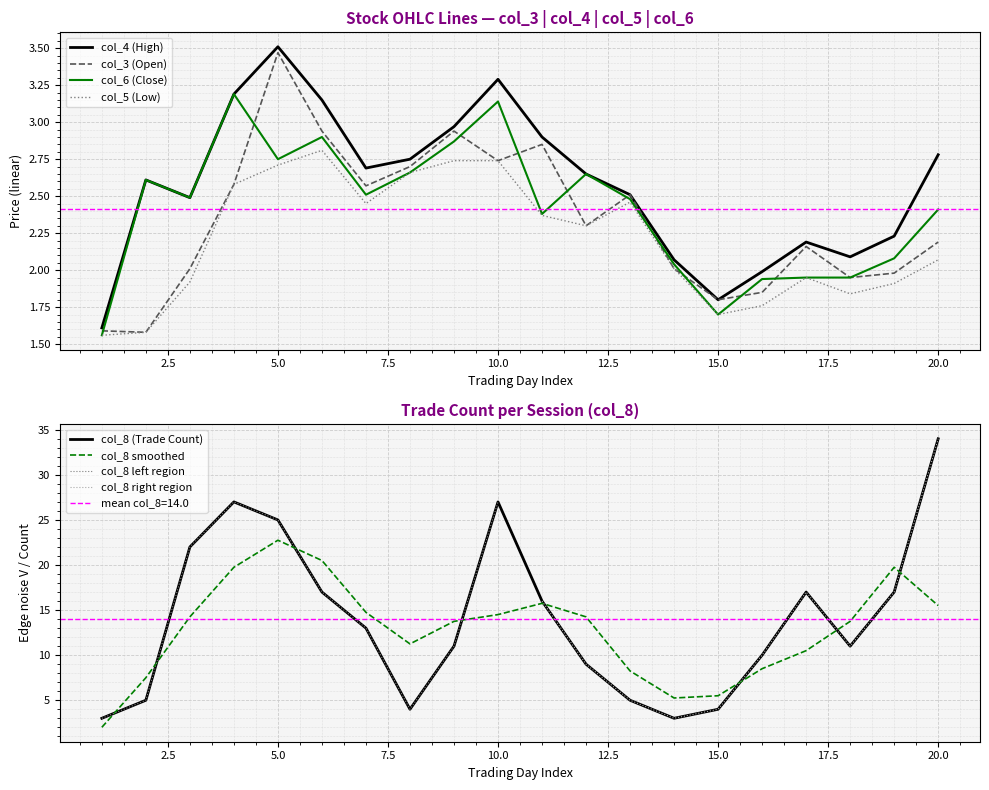

What is the difference between the maximum and minimum values in the col_6 series?

1.6